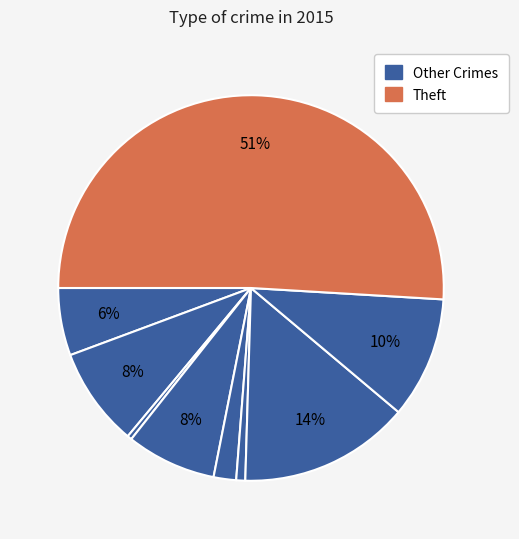

Count the number of slices in the pie.

9